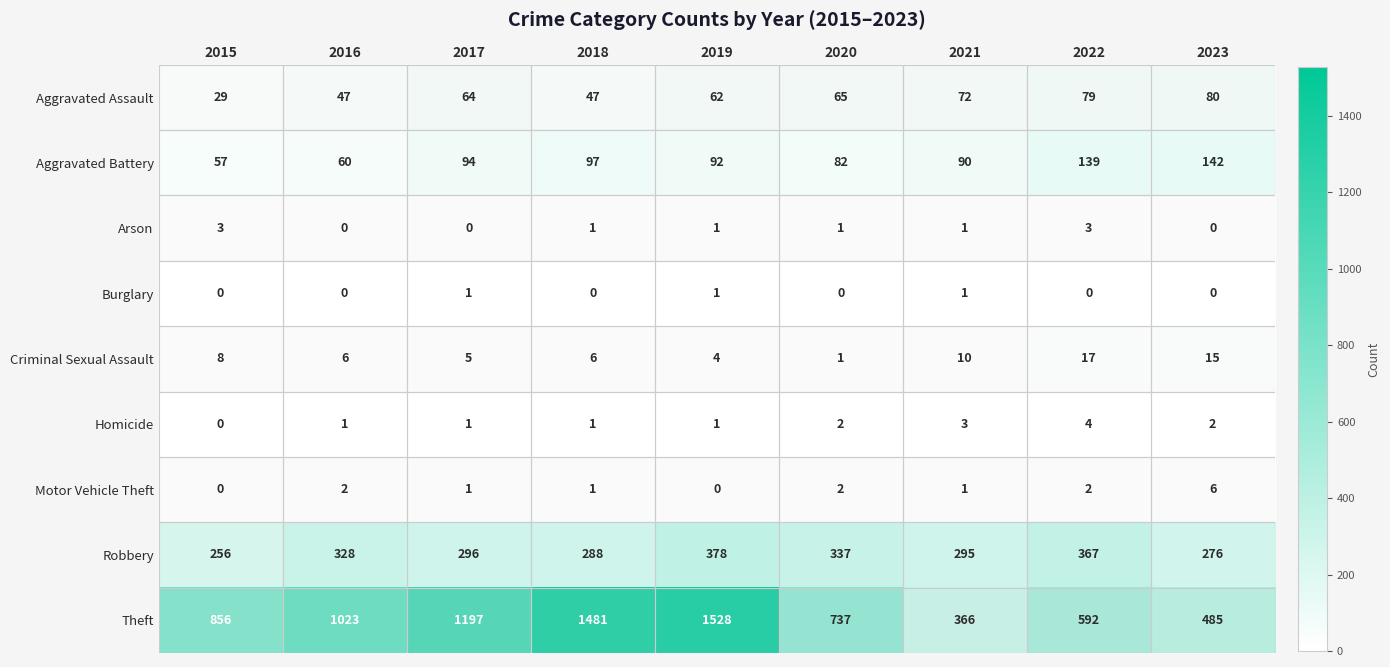

What is the greatest value displayed?

1528